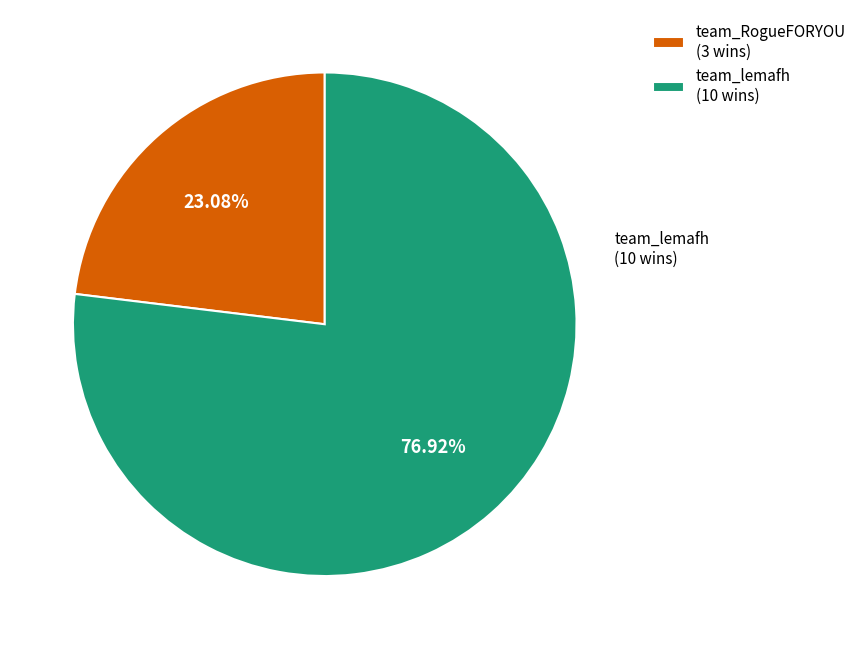

Rank the categories by value from lowest to highest.

team_RogueFORYOU, team_lemafh